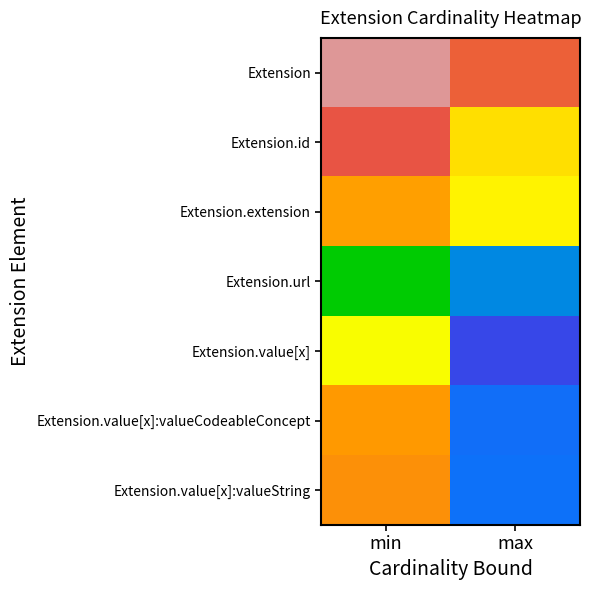

Reading left to right, what are all the values shown in this chart?

Extension: min=0.1	max=0.2
Extension.id: min=0.2	max=0.4
Extension.extension: min=0.3	max=0.4
Extension.url: min=0.6	max=0.7
Extension.value[x]: min=0.4	max=0.8
Extension.value[x]:valueCodeableConcept: min=0.3	max=0.7
Extension.value[x]:valueString: min=0.3	max=0.7